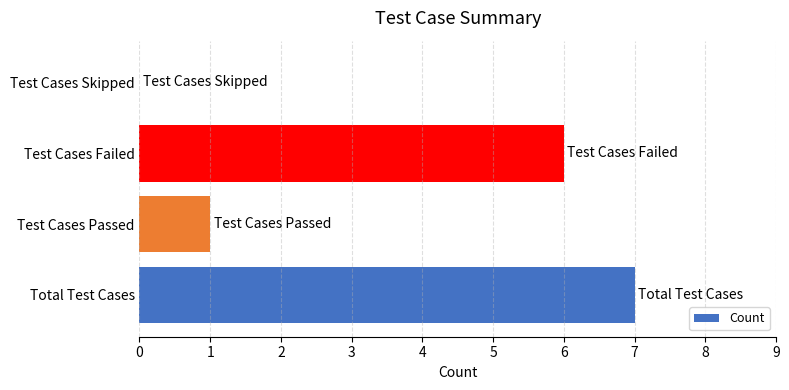

What is the sum of all values?

14